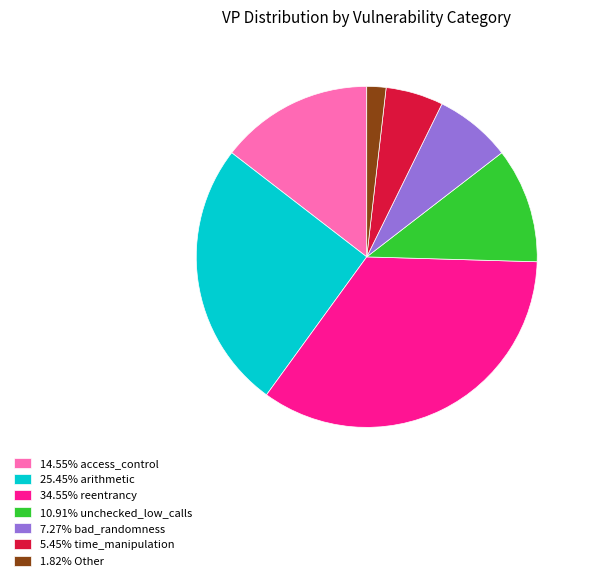

Do 34.55% reentrancy and 1.82% Other together represent more than half of the pie?

No